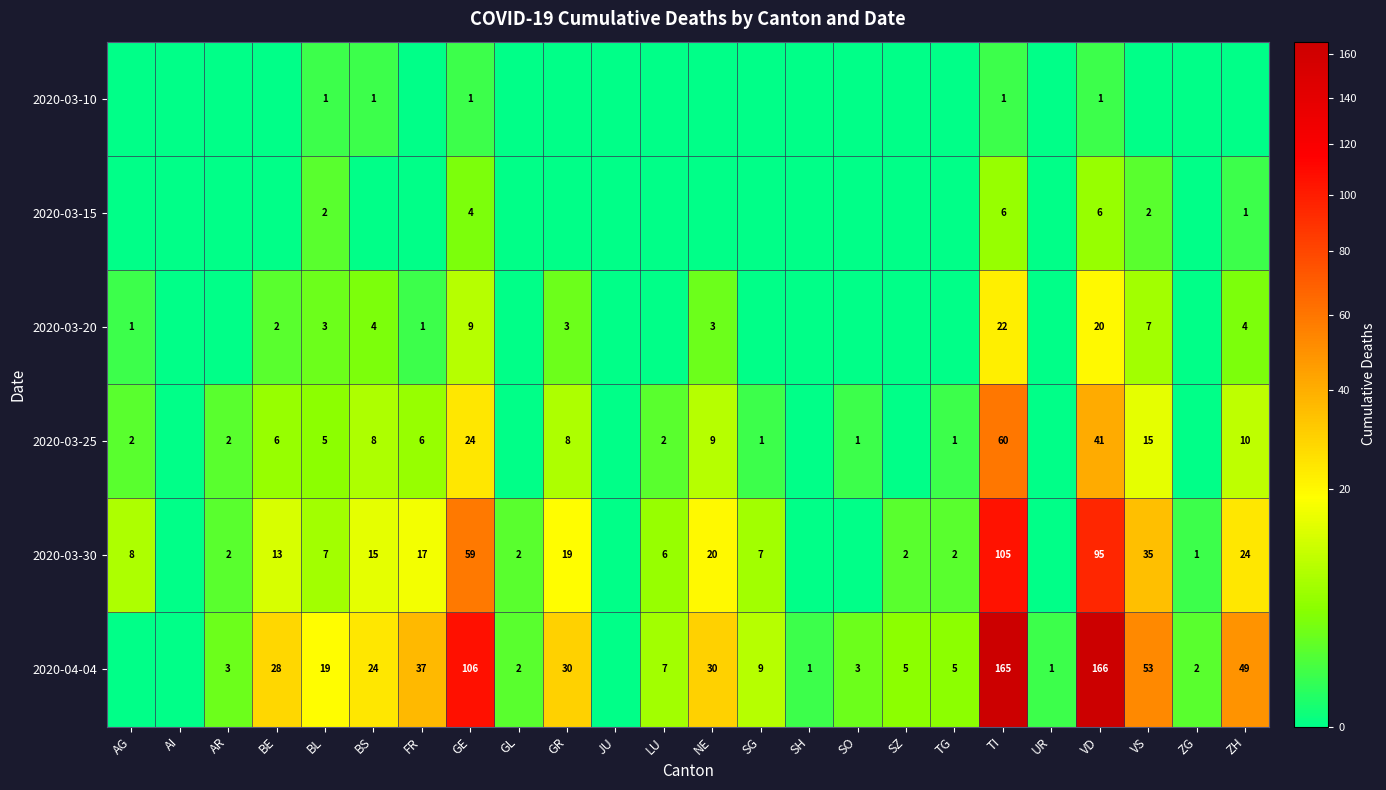

What is the sum of the 2020-03-30 values at VD and FR?

112